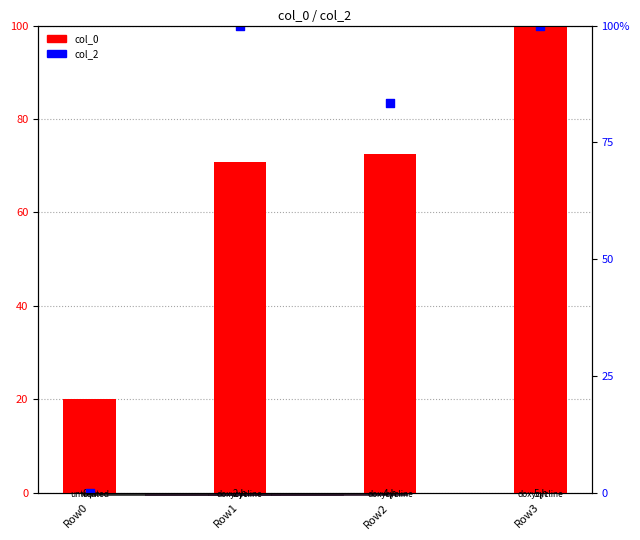

At how many categories does at least one series exceed 94?

2